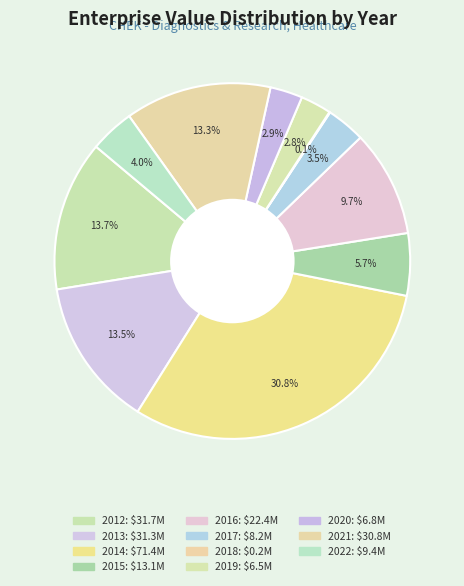

Count the number of slices in the pie.

11